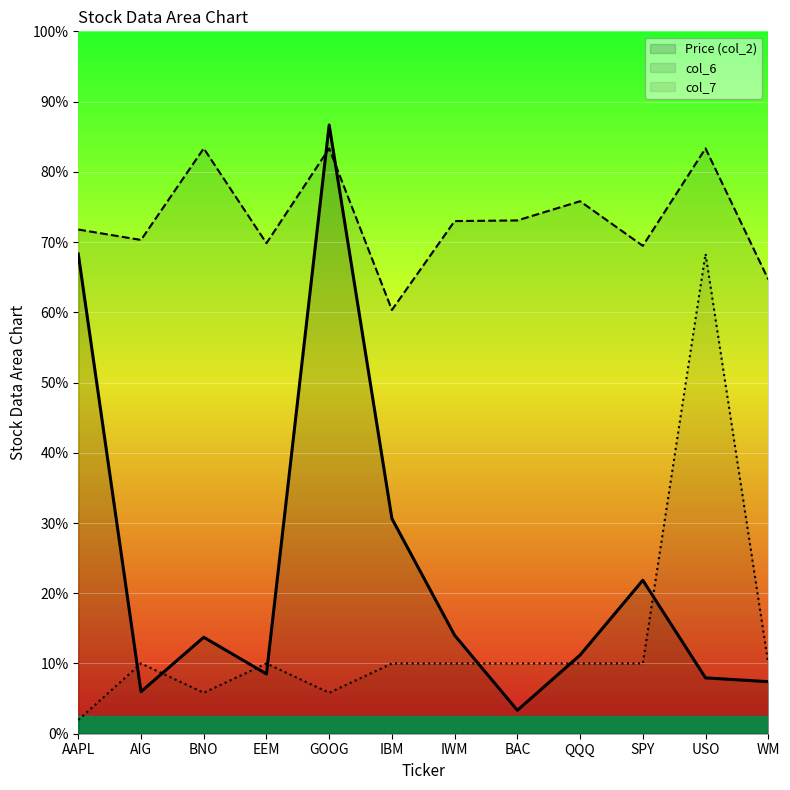

What are all the series names shown in the legend?

Price (col_2), col_6, col_7